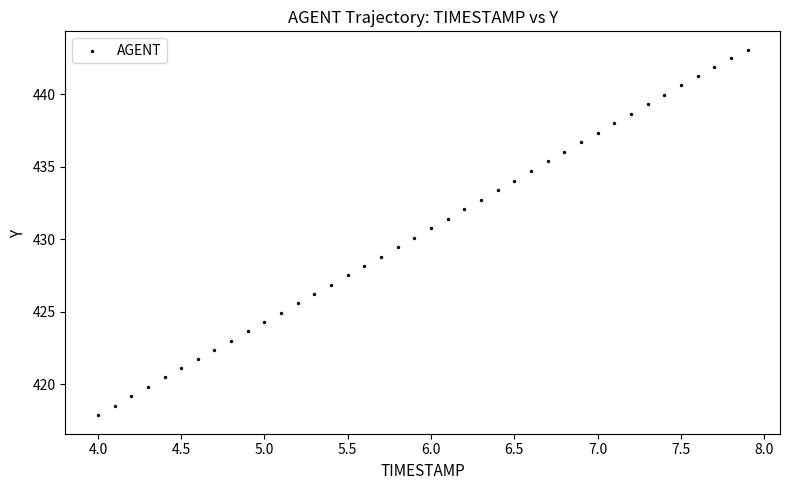

What is the range of Y values (max minus min)?

25.2